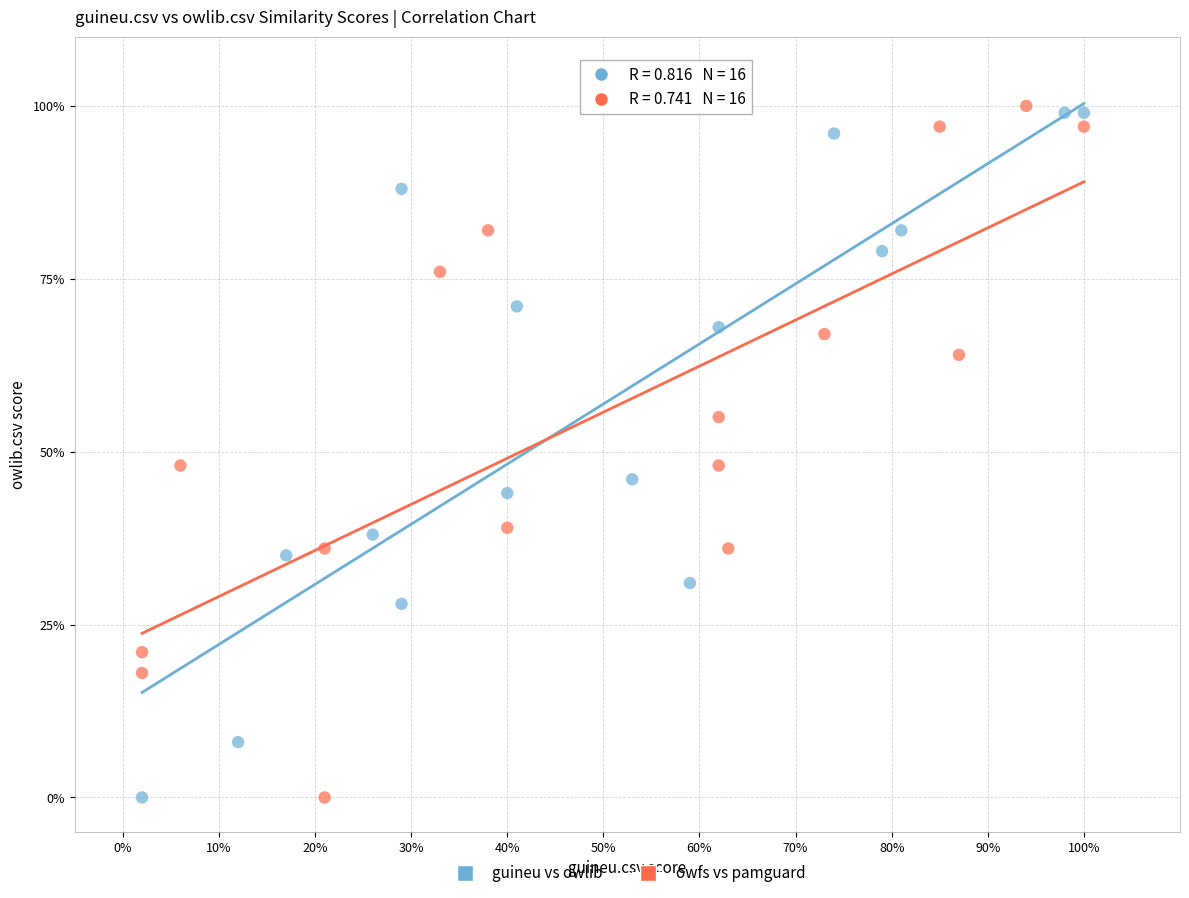

What are all the series names shown in the legend?

guineu vs owlib, owfs vs pamguard